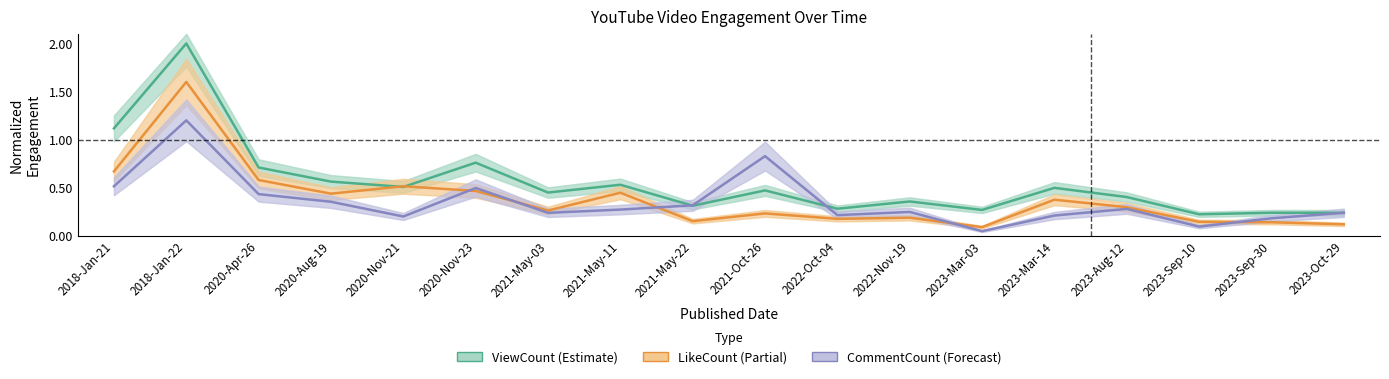

How many times do CommentCount (Forecast) and ViewCount (Estimate) cross each other?

3